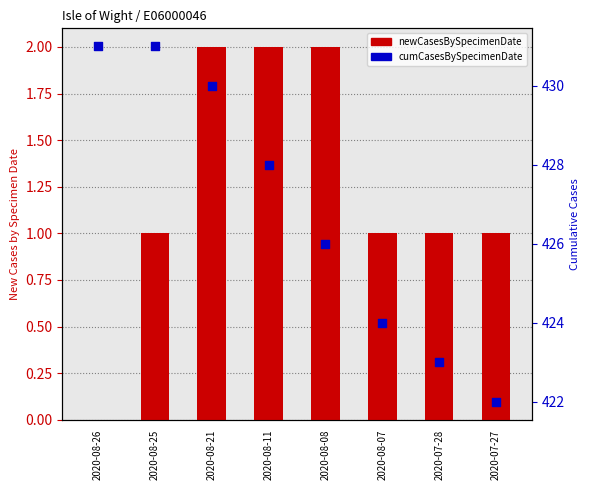

Which series reaches the maximum Y coordinate?

cumCasesBySpecimenDate